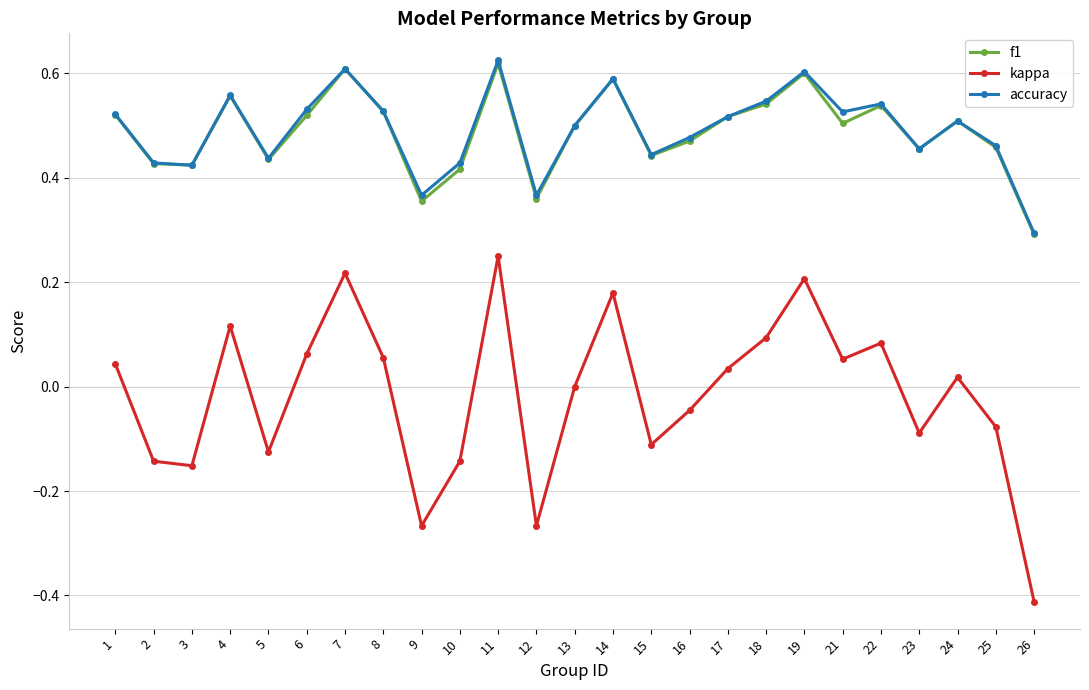

Count the number of data series in this chart.

3